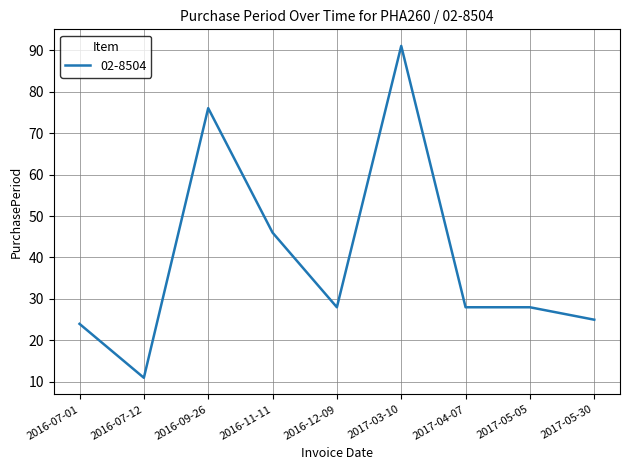

What position from the left is 2017-04-07?

7